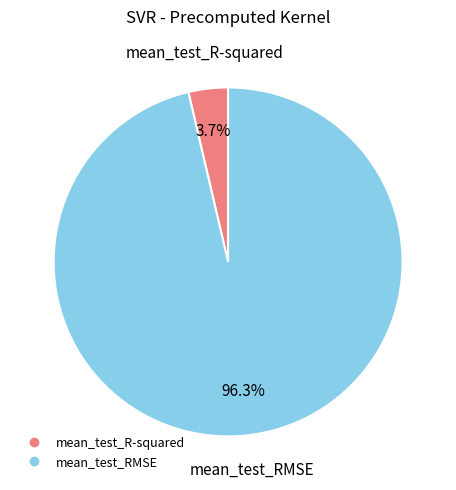

Which slice represents more than half of the pie?

mean_test_RMSE